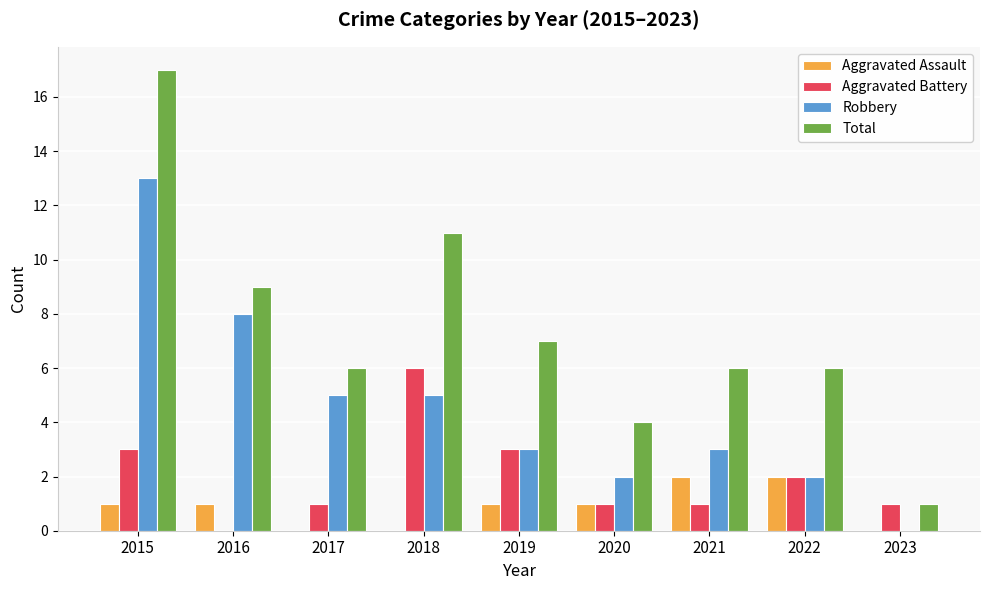

What is the sum of all Aggravated Assault values?

8